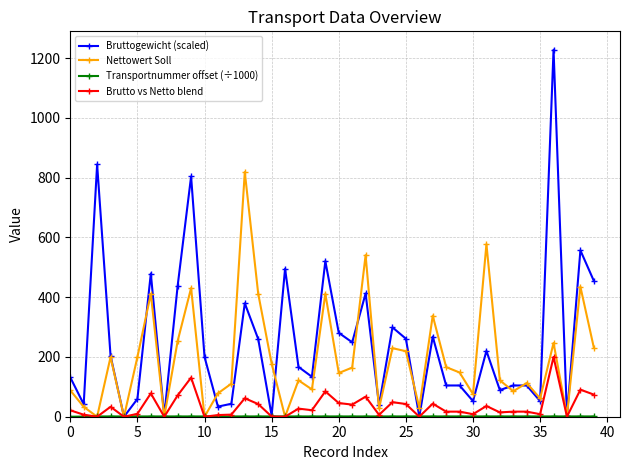

Which series has the largest range (max minus min)?

Bruttogewicht (scaled)